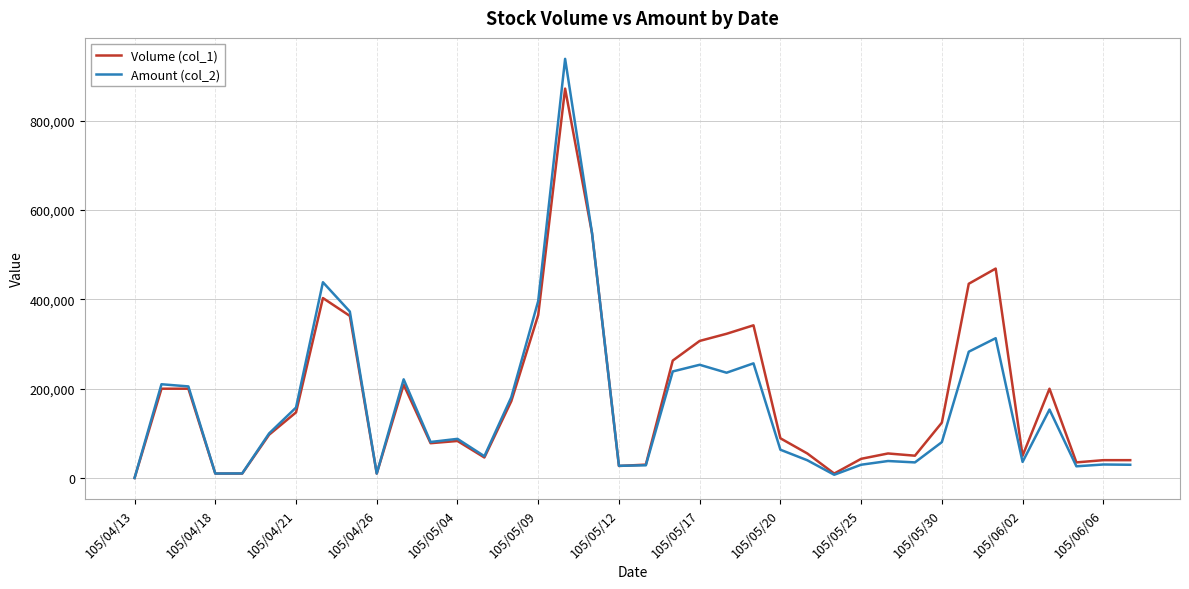

Which series has the largest range (max minus min)?

Amount (col_2)